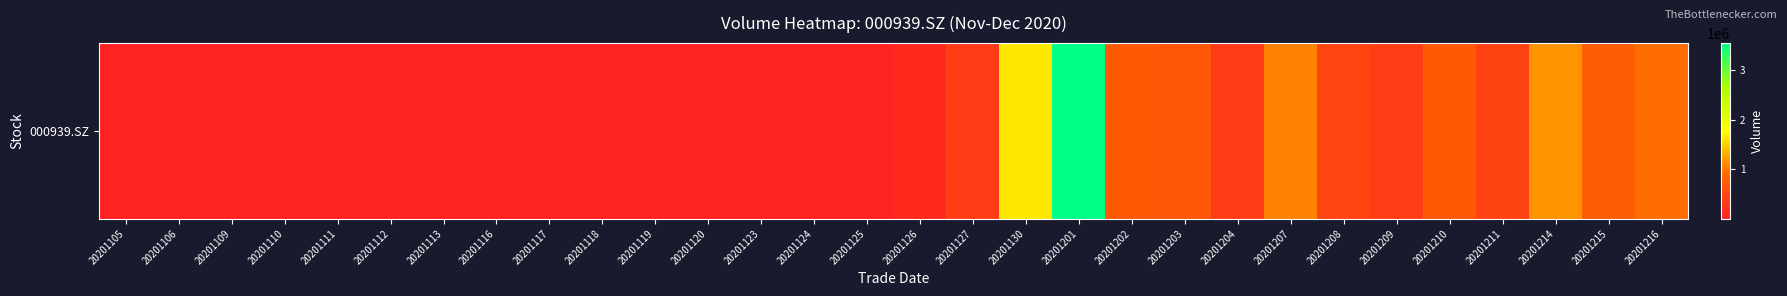

The chart shows a value of 1008605.5 at 20201210. True or false?

False